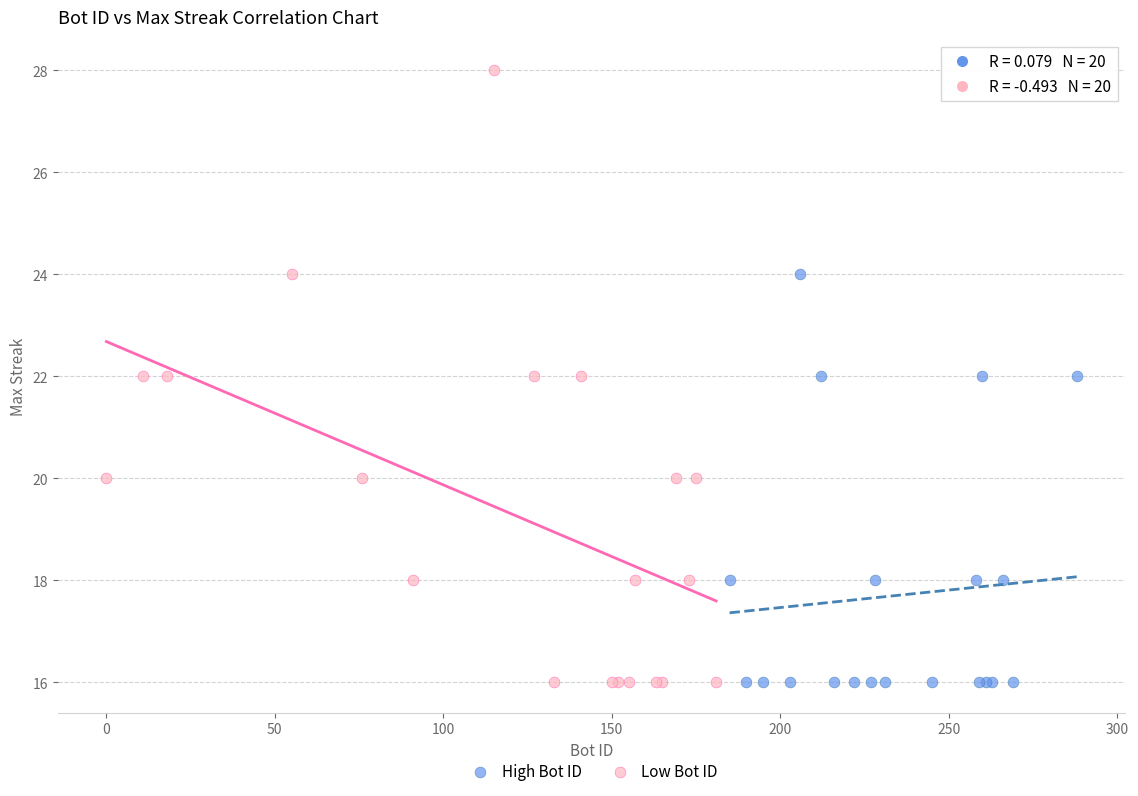

Which series reaches the maximum Y coordinate?

Low Bot ID